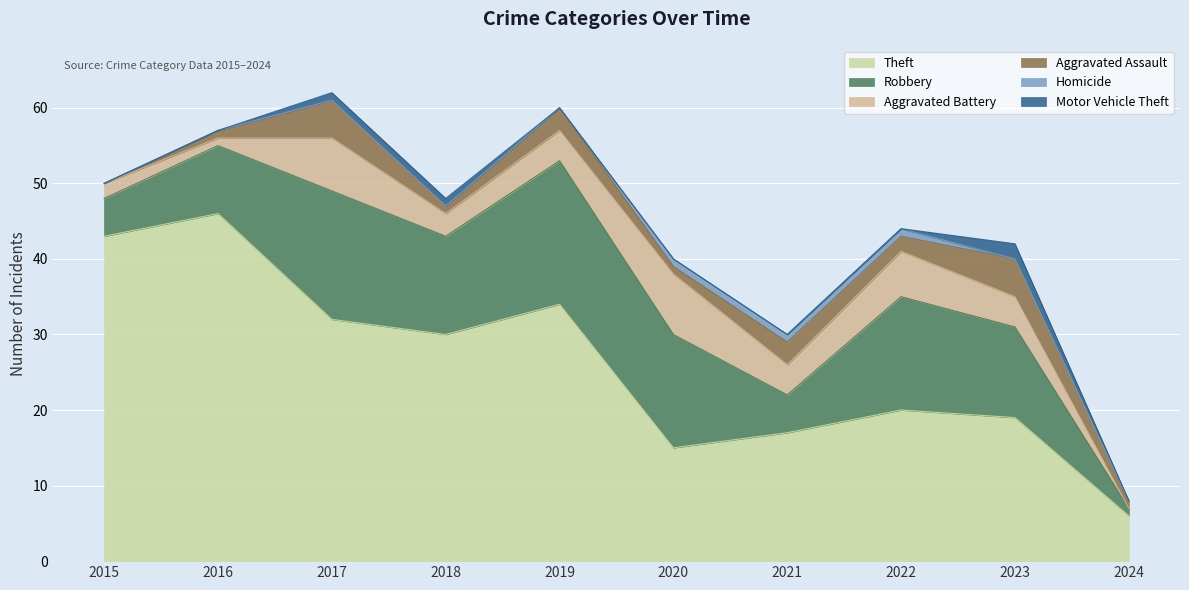

What are all the series names shown in the legend?

Theft, Robbery, Aggravated Battery, Aggravated Assault, Homicide, Motor Vehicle Theft